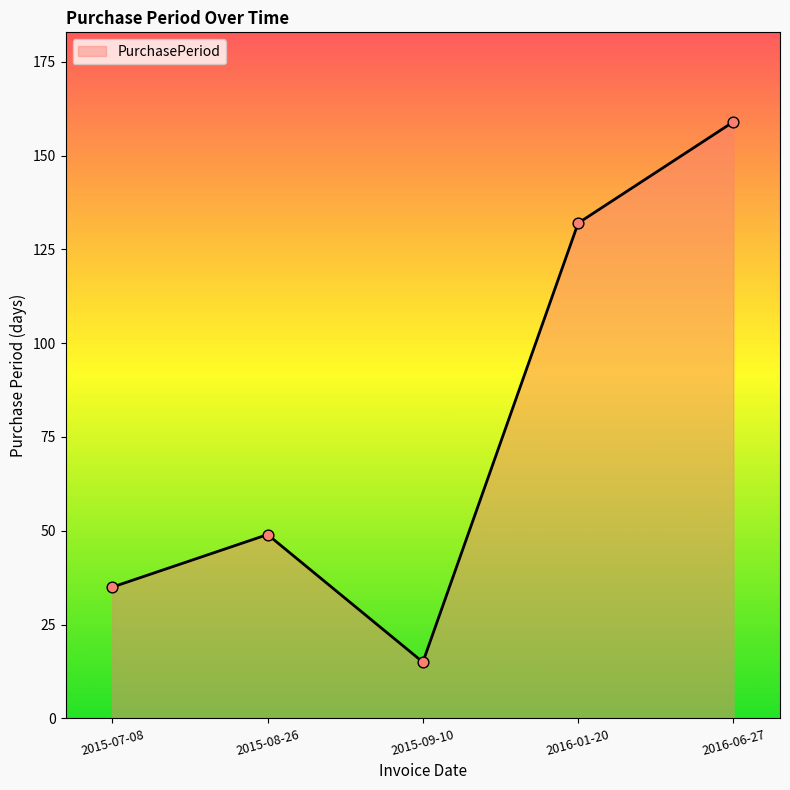

What is the ratio of the value at 2016-01-20 to the value at 2015-07-08?

3.8